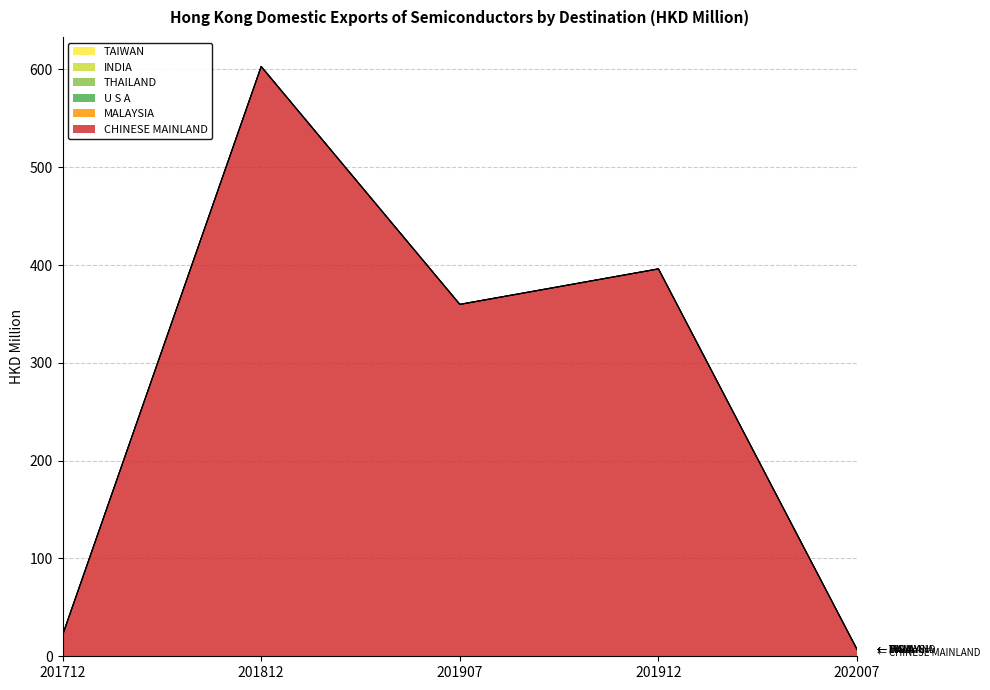

Does the chart have visible grid lines?

Yes